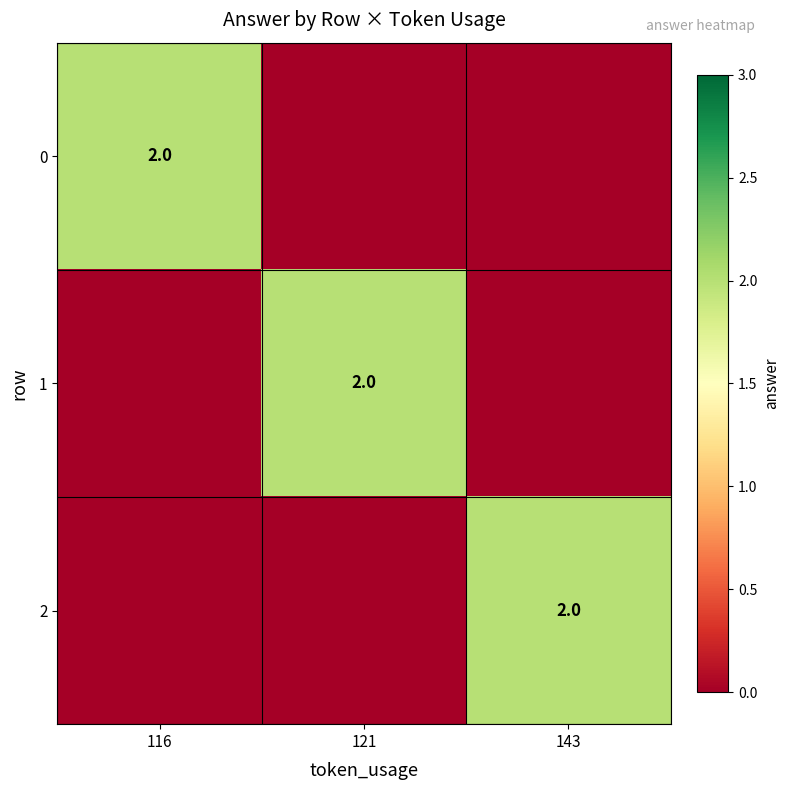

The value of 1 at 121 is 1. True or false?

False